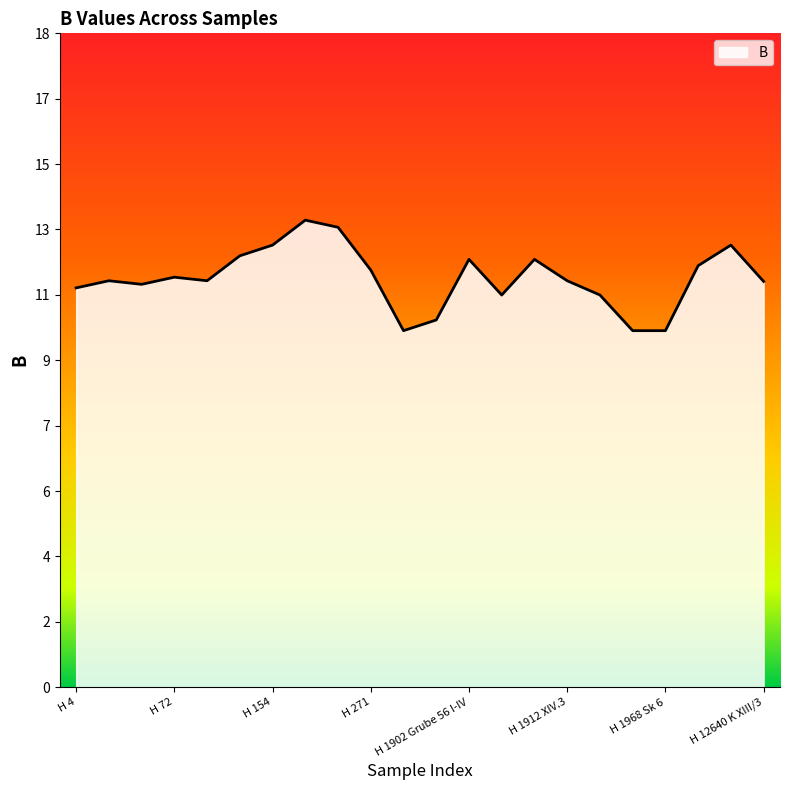

Does the chart display data point markers on the line(s)?

No